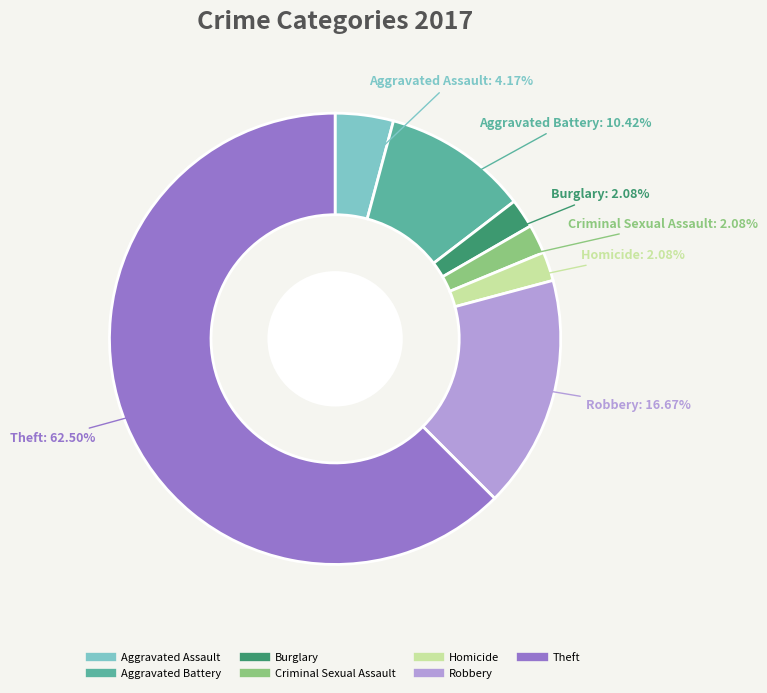

Does any single category account for the majority?

Yes